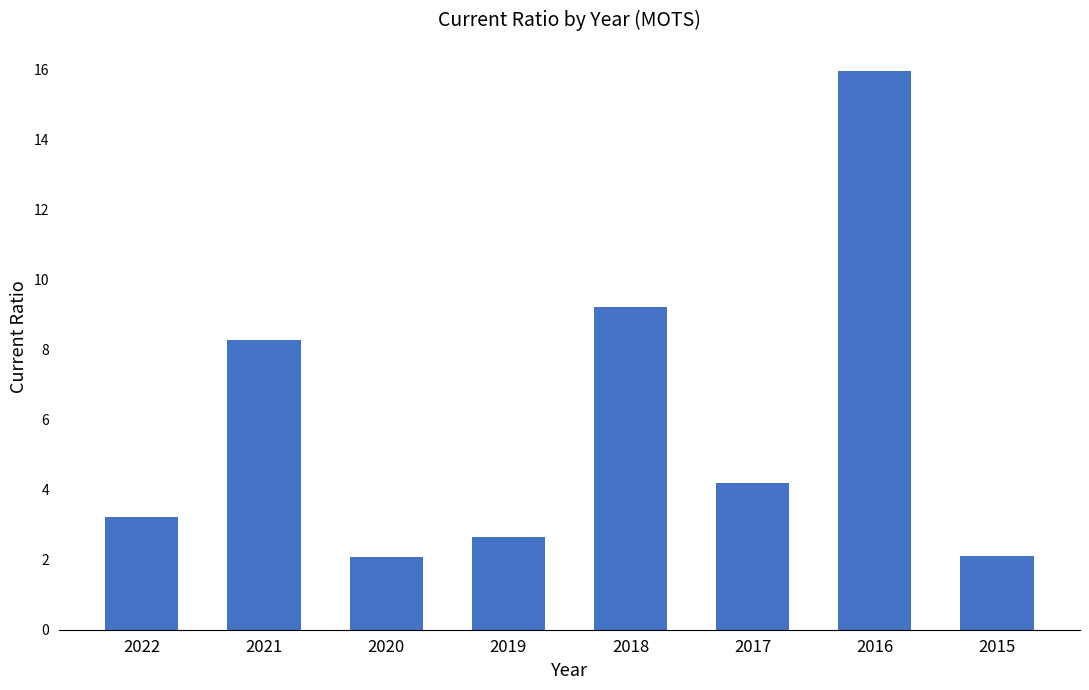

What is the greatest value displayed?

16.0